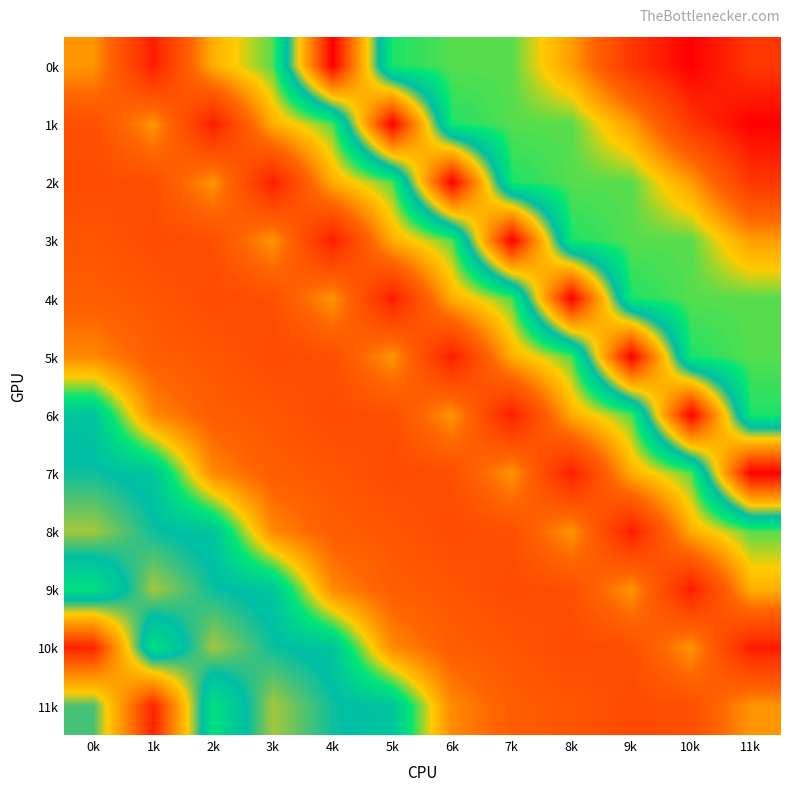

Reading left to right, list all the values displayed in this chart.

0k: 0k=34.5	1k=22.3	2k=36.2	3k=41.0	4k=65.0	5k=42.0	6k=41.0	7k=41.0	8k=35.0	9k=25.0	10k=20.0	11k=25.0
1k: 0k=28.3	1k=34.5	2k=22.3	3k=36.2	4k=41.0	5k=65.0	6k=42.0	7k=41.0	8k=41.0	9k=35.0	10k=25.0	11k=20.0
2k: 0k=27.6	1k=28.3	2k=34.5	3k=22.3	4k=36.2	5k=41.0	6k=65.0	7k=42.0	8k=41.0	9k=41.0	10k=35.0	11k=25.0
3k: 0k=29.1	1k=27.6	2k=28.3	3k=34.5	4k=22.3	5k=36.2	6k=41.0	7k=65.0	8k=42.0	9k=41.0	10k=41.0	11k=35.0
4k: 0k=30.2	1k=29.1	2k=27.6	3k=28.3	4k=34.5	5k=22.3	6k=36.2	7k=41.0	8k=65.0	9k=42.0	10k=41.0	11k=41.0
5k: 0k=33.6	1k=30.2	2k=29.1	3k=27.6	4k=28.3	5k=34.5	6k=22.3	7k=36.2	8k=41.0	9k=65.0	10k=42.0	11k=41.0
6k: 0k=46.3	1k=33.6	2k=30.2	3k=29.1	4k=27.6	5k=28.3	6k=34.5	7k=22.3	8k=36.2	9k=41.0	10k=65.0	11k=42.0
7k: 0k=47.2	1k=46.3	2k=33.6	3k=30.2	4k=29.1	5k=27.6	6k=28.3	7k=34.5	8k=22.3	9k=36.2	10k=41.0	11k=65.0
8k: 0k=49.8	1k=47.2	2k=46.3	3k=33.6	4k=30.2	5k=29.1	6k=27.6	7k=28.3	8k=34.5	9k=22.3	10k=36.2	11k=41.0
9k: 0k=43.3	1k=49.8	2k=47.2	3k=46.3	4k=33.6	5k=30.2	6k=29.1	7k=27.6	8k=28.3	9k=34.5	10k=22.3	11k=36.2
10k: 0k=62.6	1k=43.3	2k=49.8	3k=47.2	4k=46.3	5k=33.6	6k=30.2	7k=29.1	8k=27.6	9k=28.3	10k=34.5	11k=22.3
11k: 0k=48.2	1k=62.6	2k=43.3	3k=49.8	4k=47.2	5k=46.3	6k=33.6	7k=30.2	8k=29.1	9k=27.6	10k=28.3	11k=34.5